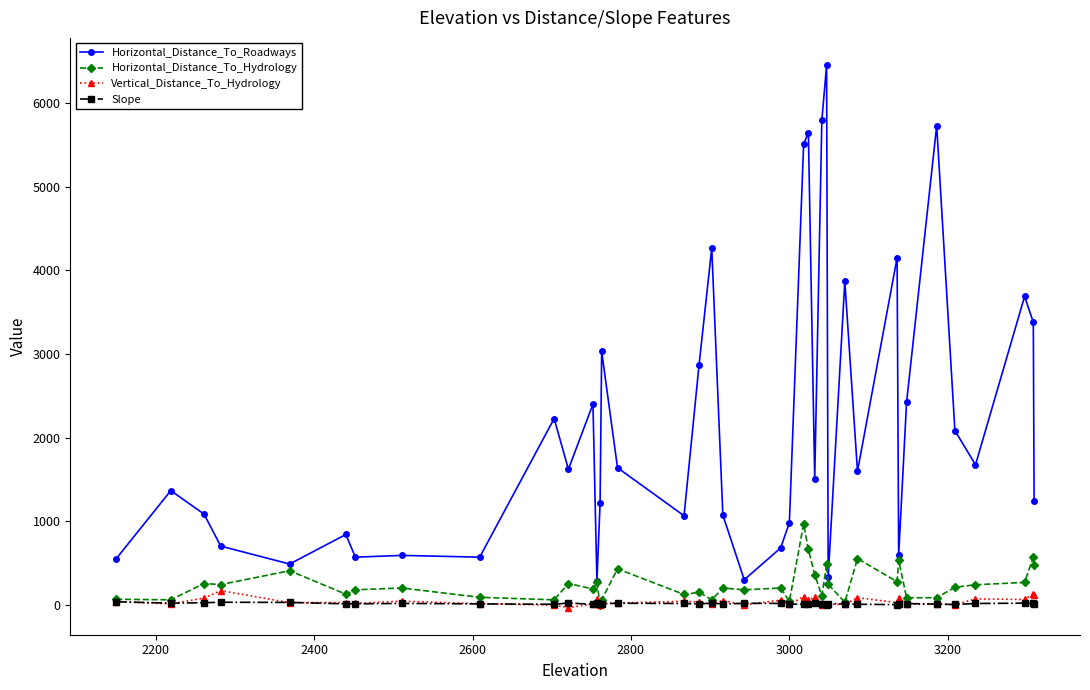

Which series has the largest total across all categories?

Horizontal_Distance_To_Roadways